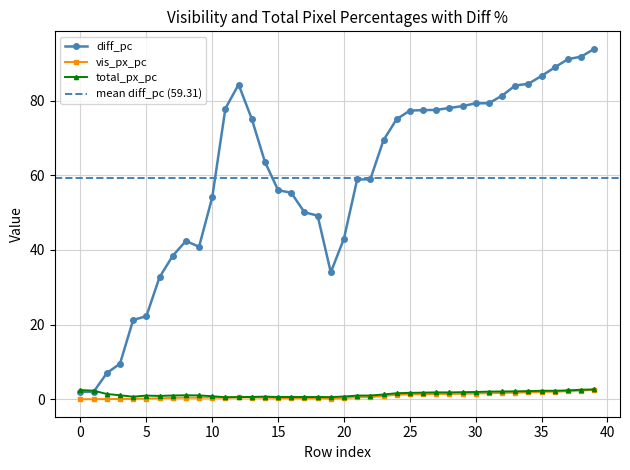

True or false: total_px_pc and vis_px_pc cross at least once.

False